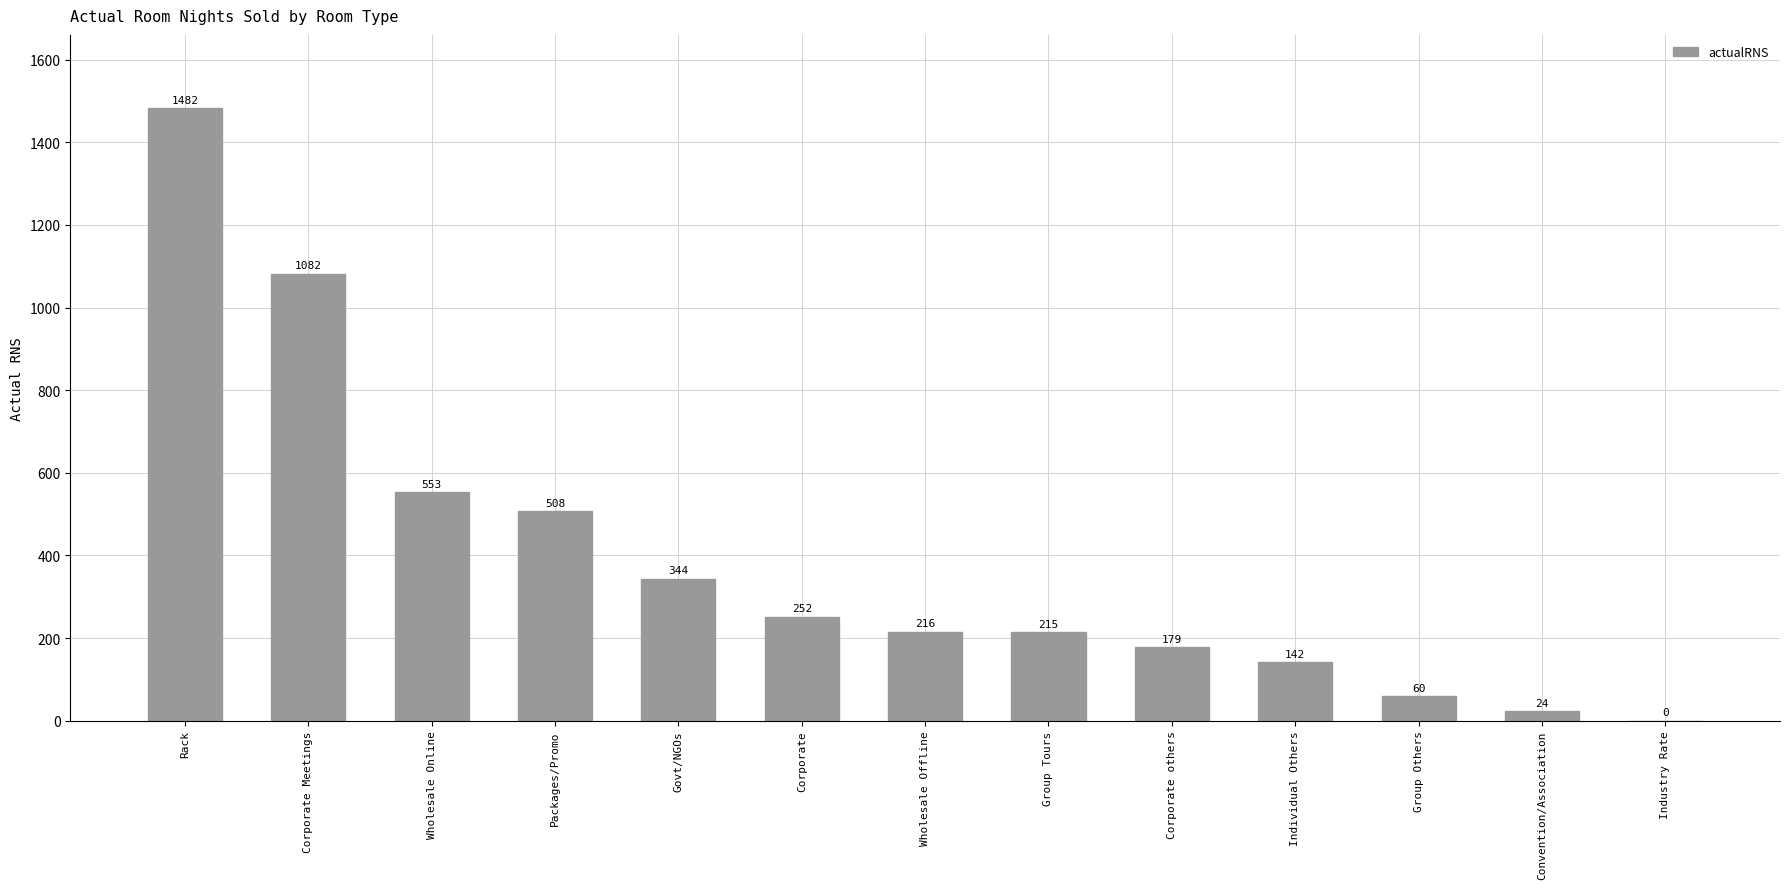

Which label corresponds to the largest value in the chart?

Rack